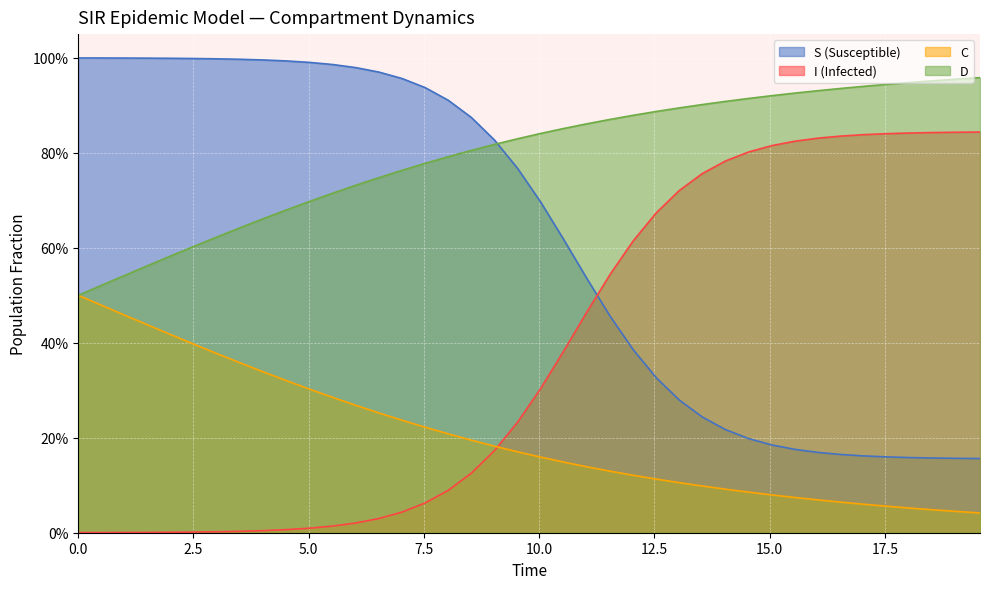

List the series in order of their overall mean, lowest first.

C, I (Infected), S (Susceptible), D